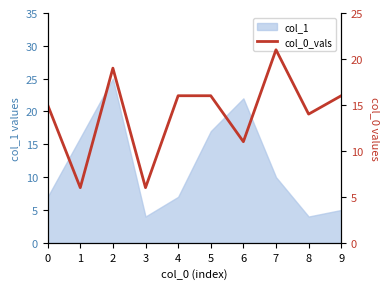

True or false: the data shows 22 at 4.

False